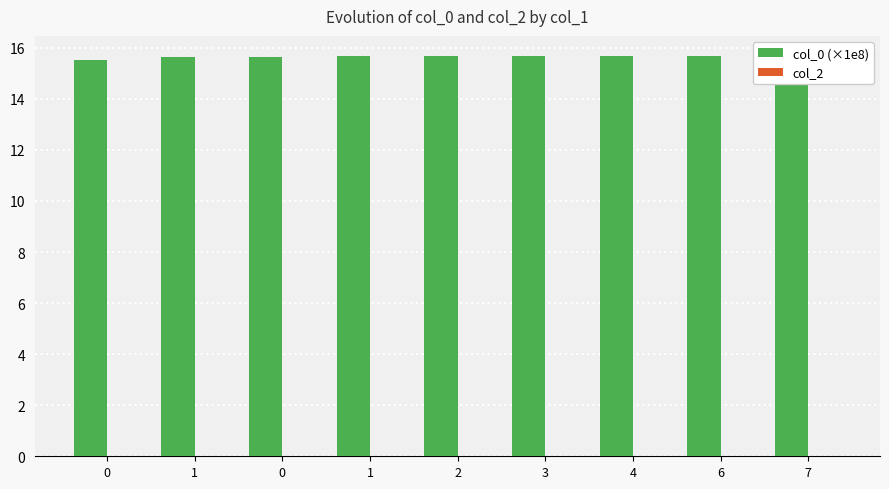

Reading left to right, what are all the values shown in this chart?

col_0 (×1e8): 0=15.5	1=15.6	0=15.6	1=15.7	2=15.7	3=15.7	4=15.7	6=15.7	7=15.7
col_2: 0=0.0	1=0.0	0=0.0	1=0.0	2=0.0	3=0.0	4=0.0	6=0.0	7=0.0